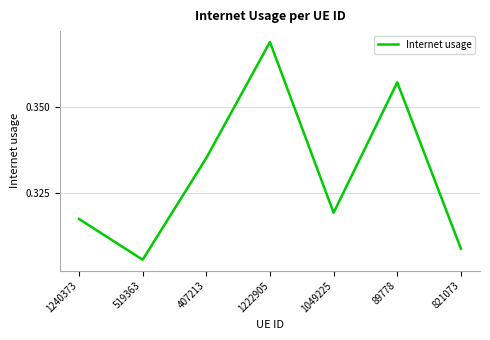

Rank the categories by value from highest to lowest.

1222905, 89778, 407213, 1049225, 1240373, 821073, 519363